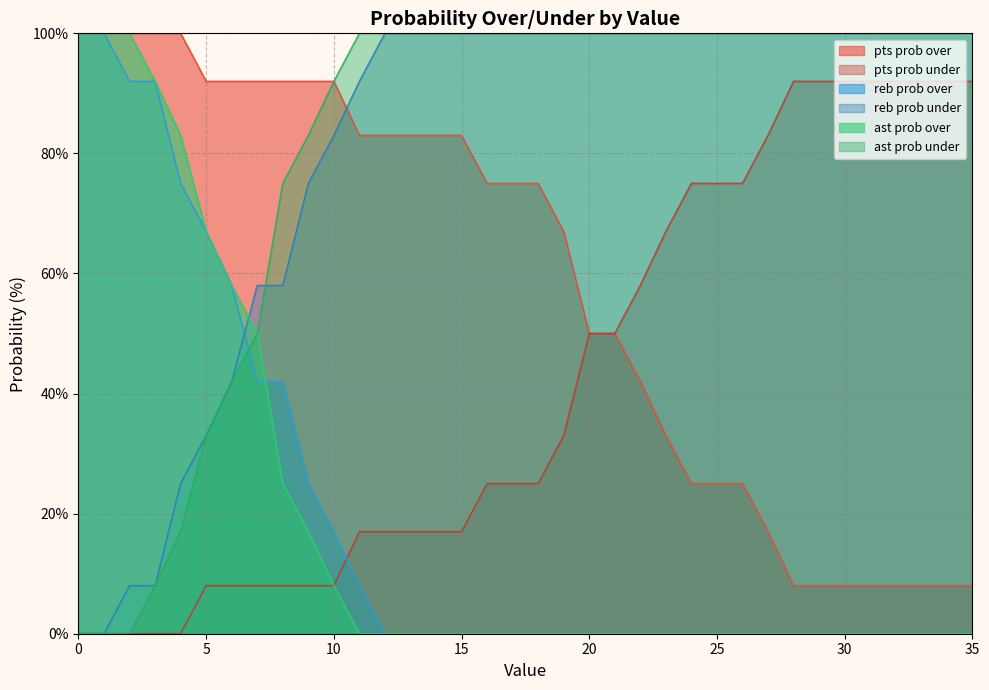

At which label is reb prob over closest to 50?

6